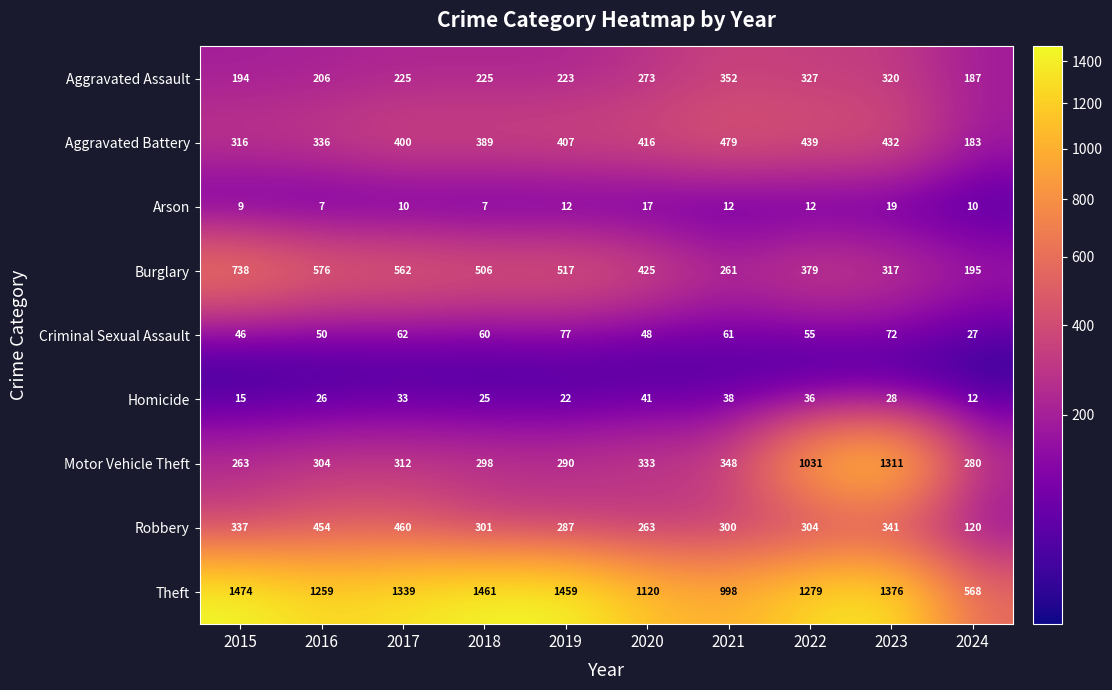

What is the sum of all Aggravated Battery values?

3797